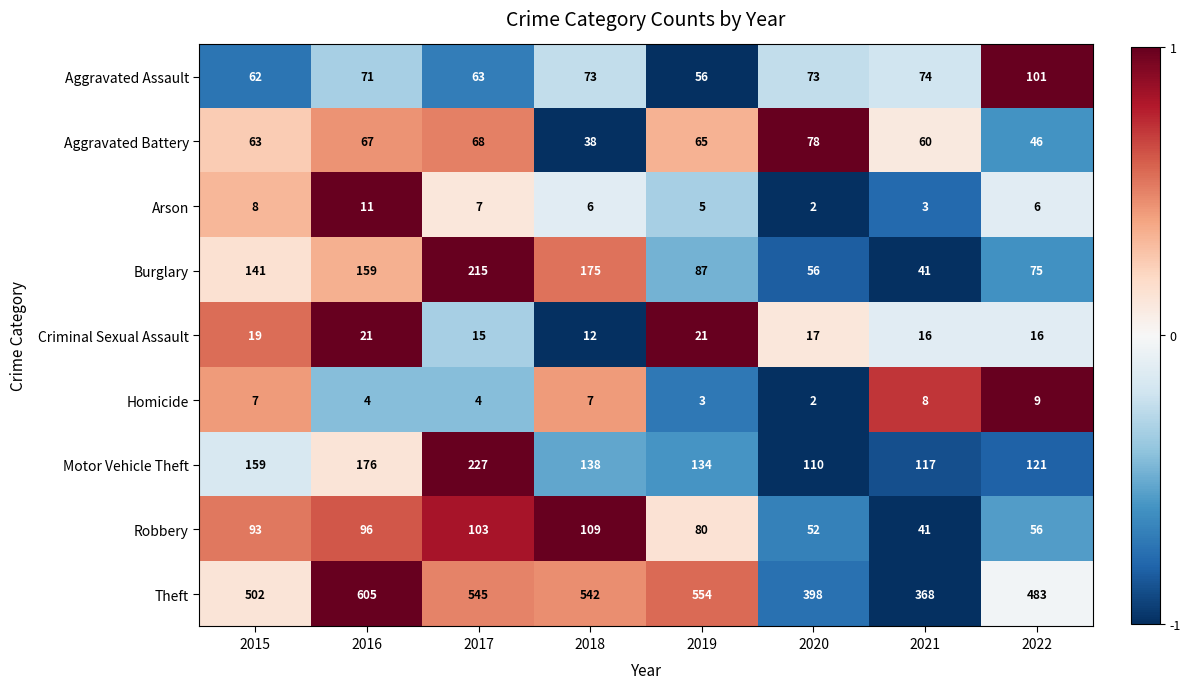

What is the difference between the second highest and second lowest values in the Homicide series?

5